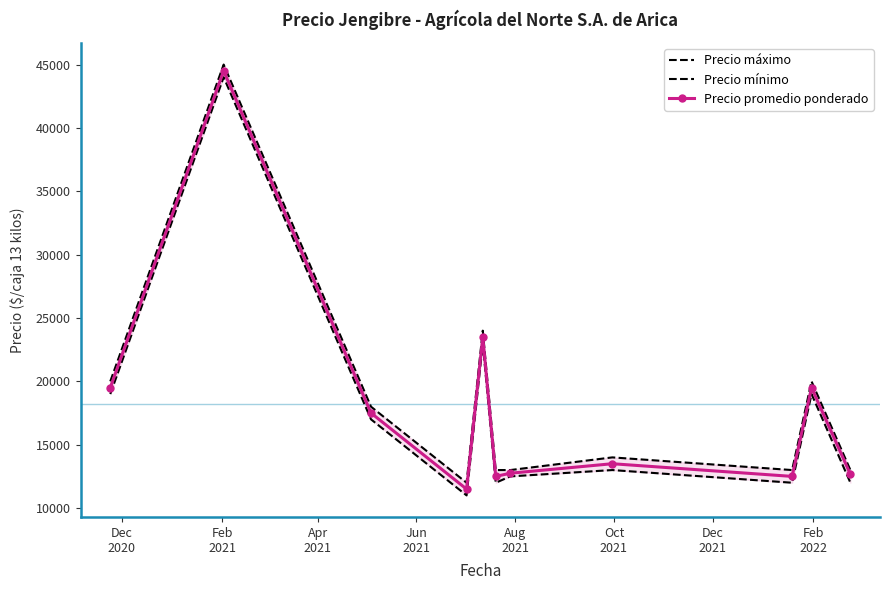

How many interior local peaks does the Precio promedio ponderado series have?

4